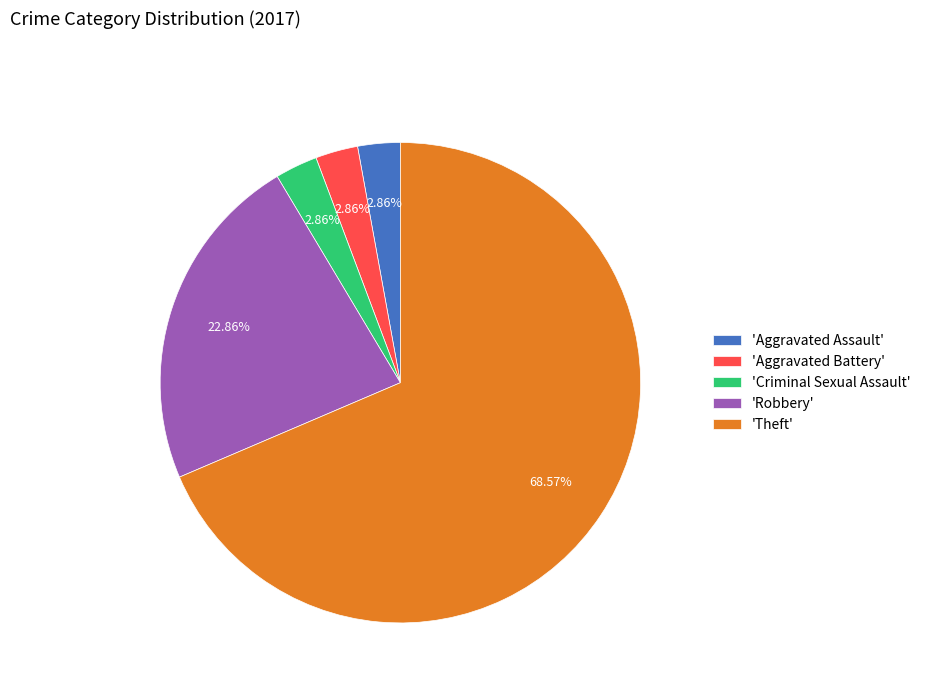

Is the sum of 'Theft' and 'Aggravated Assault' greater than half?

Yes